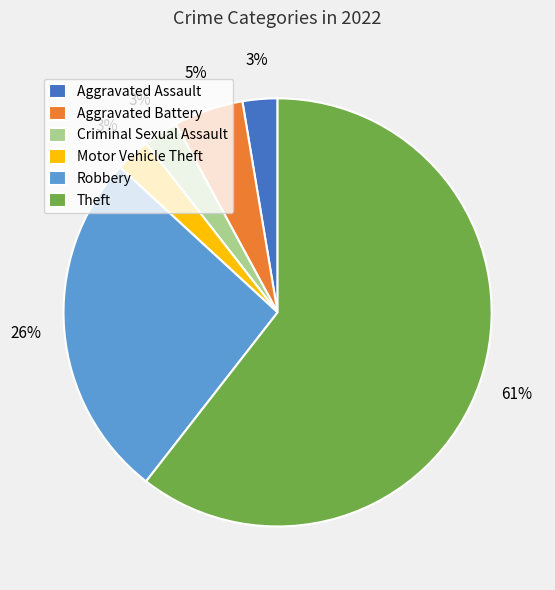

Which category has the biggest portion of the pie?

Theft